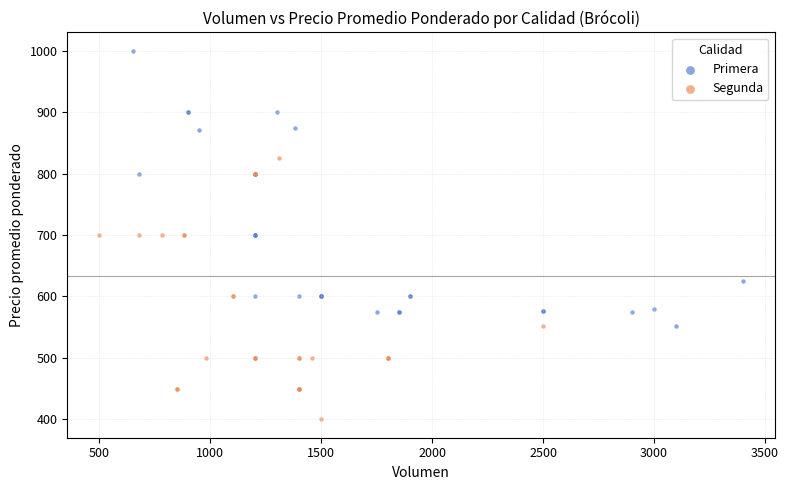

What are all the series names shown in the legend?

Primera, Segunda